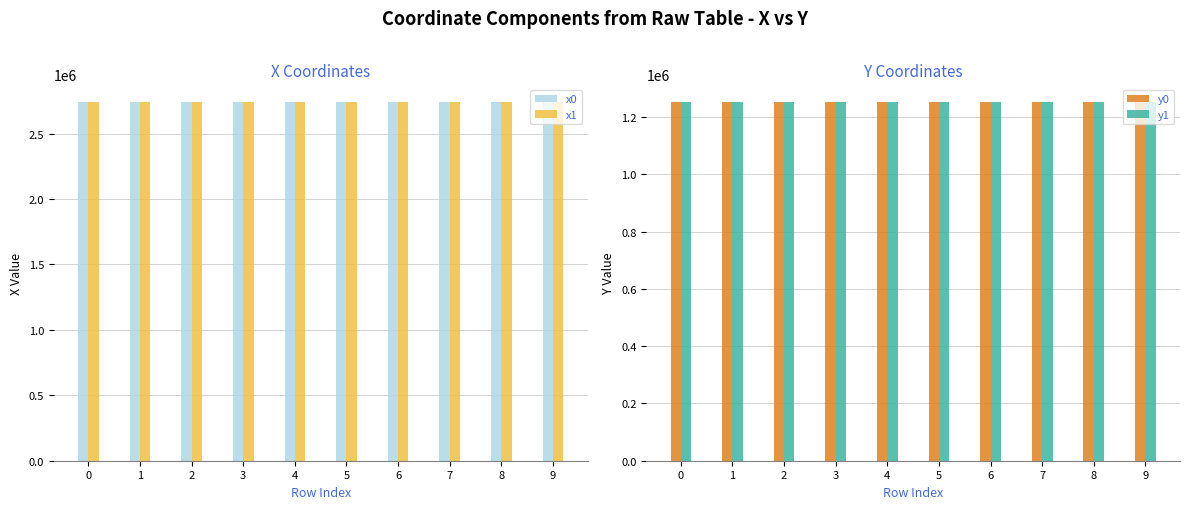

How many data points in y1 are above 1252121?

5